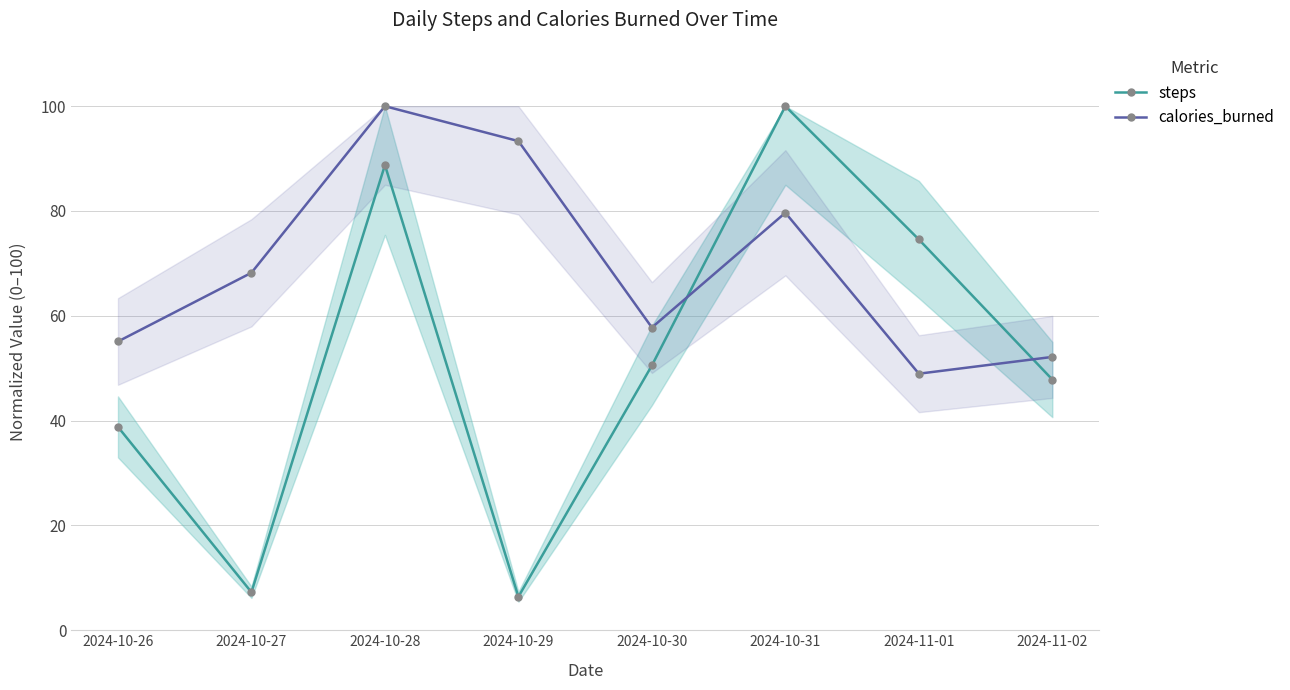

What is the value of the steps point at the 8th from the left?

47.8